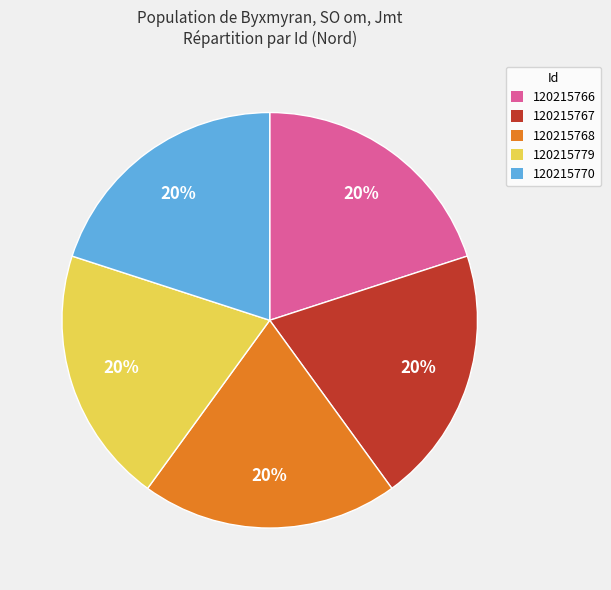

Is 120215770 the majority of the pie?

No